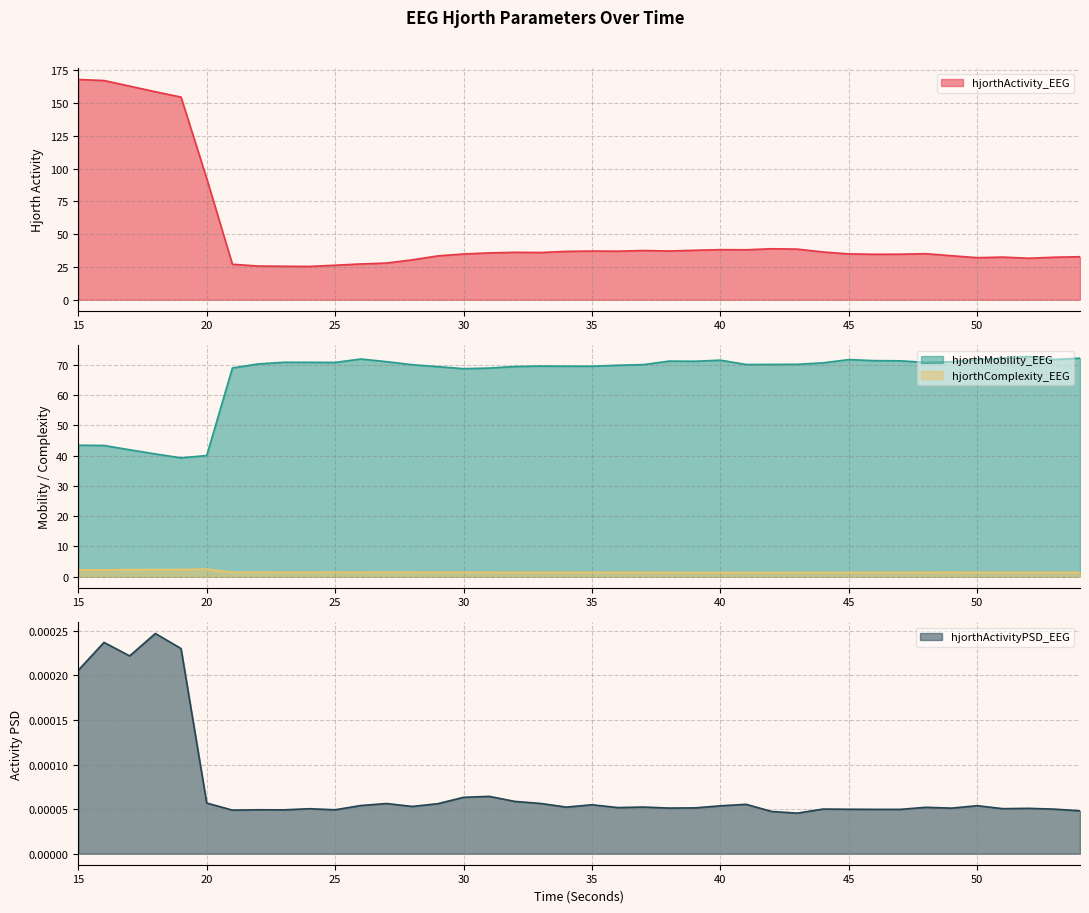

At which category does hjorthActivityPSD_EEG reach its first local valley?

17